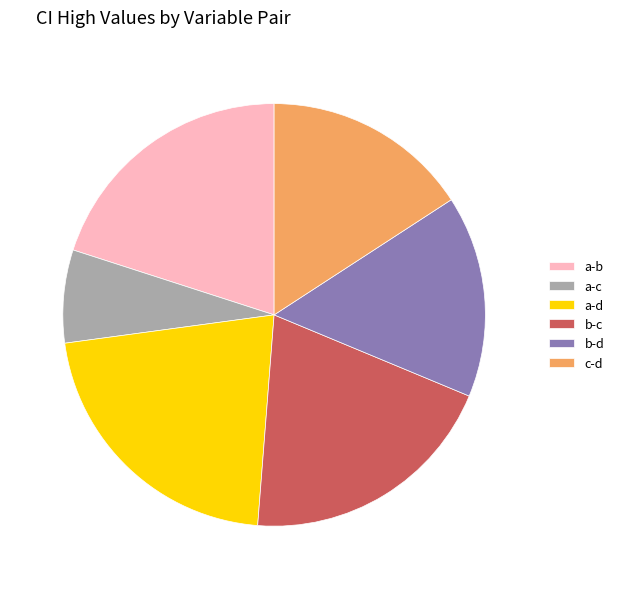

How many segments does this pie chart have?

6